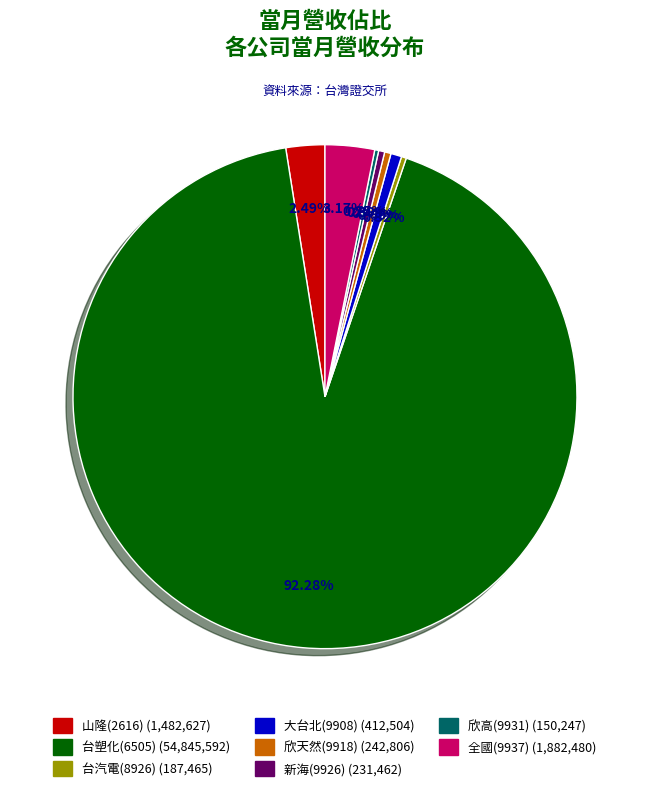

Which category has the biggest portion of the pie?

台塑化(6505)